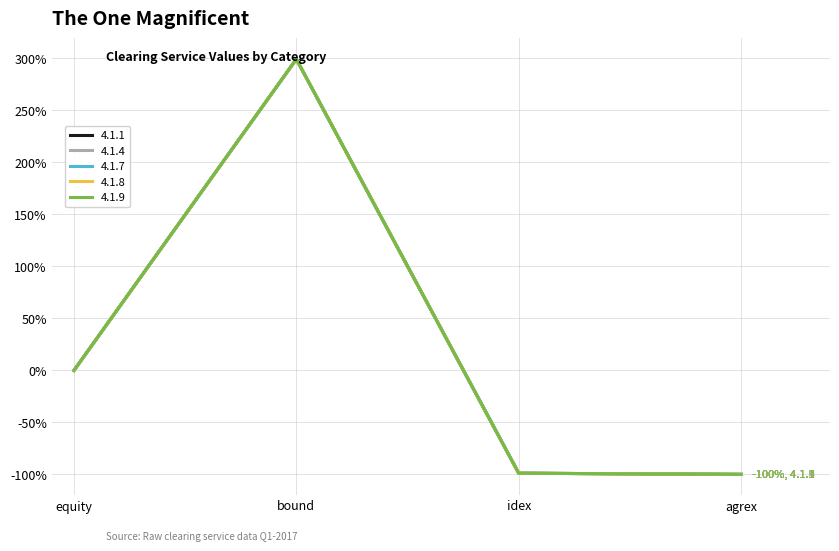

Does the chart display data point markers on the line(s)?

No